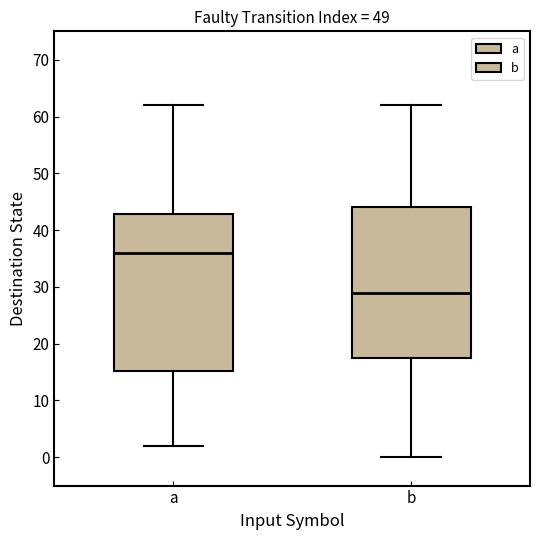

Where is the upper edge of the box for b on the y-axis? The values are not printed on the chart, so give them approximately, as read against the axis.

44